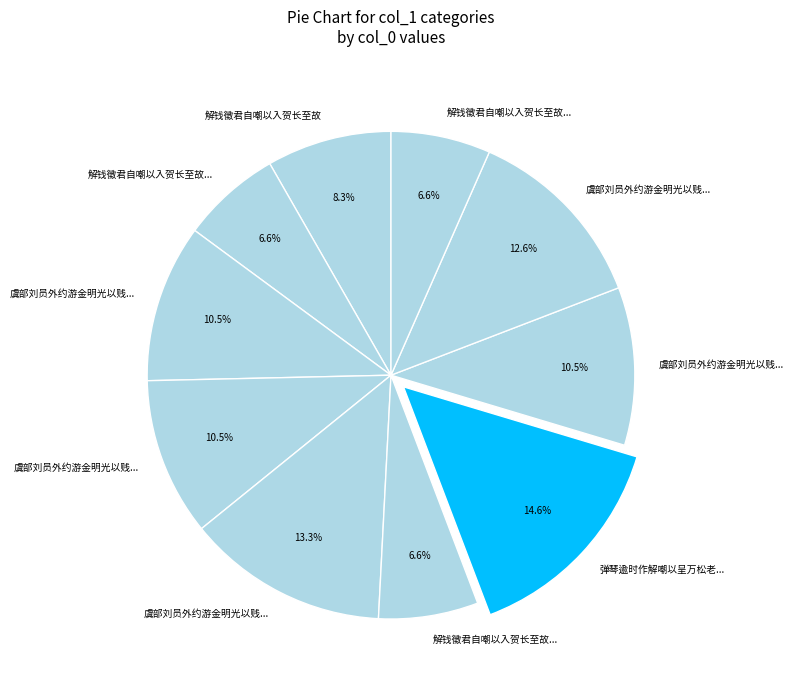

How many slices are in this pie chart?

10